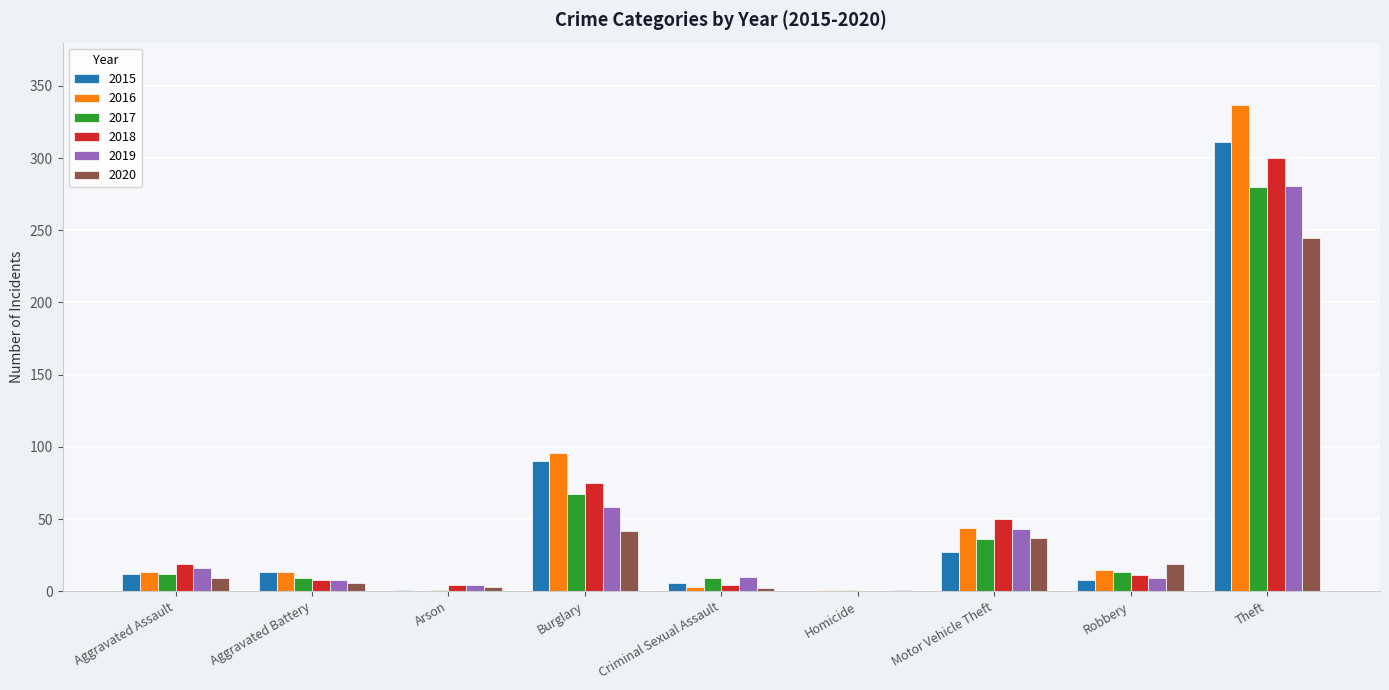

What is the sum of all 2015 values?

468